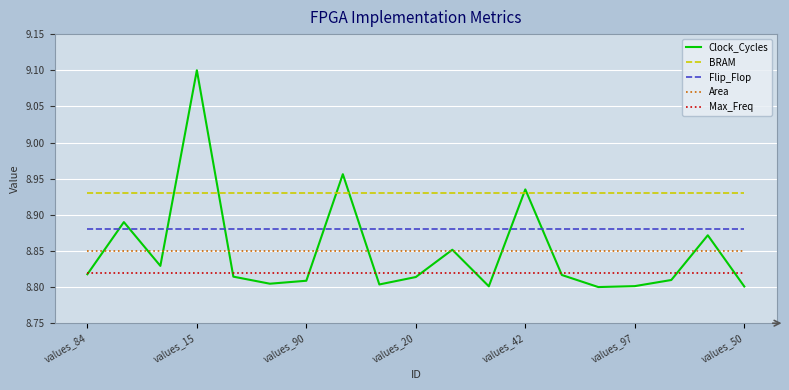

At how many categories does at least one series exceed 8?

19